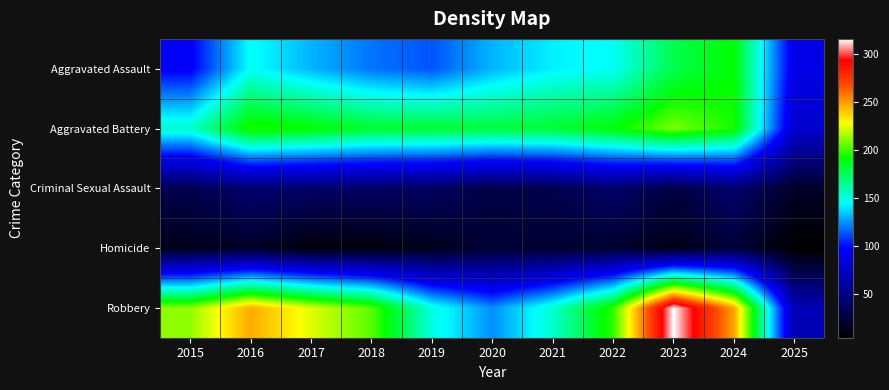

At how many categories does at least one series exceed 61?

11